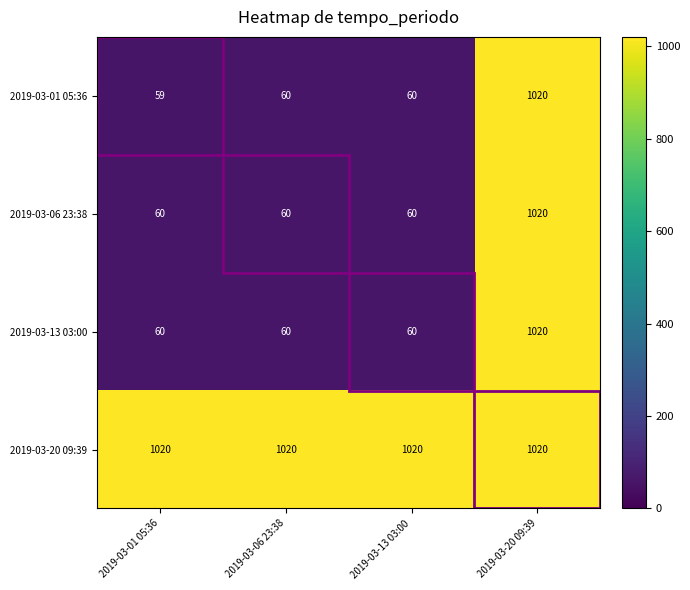

Which series has the largest range (max minus min)?

2019-03-01 05:36